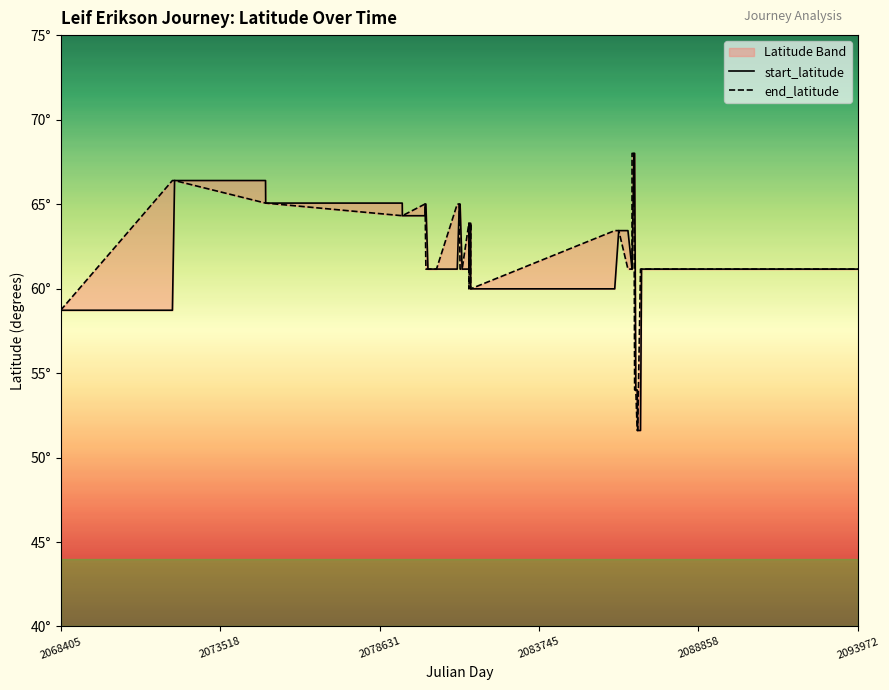

What is the maximum value for start_latitude?

68.0